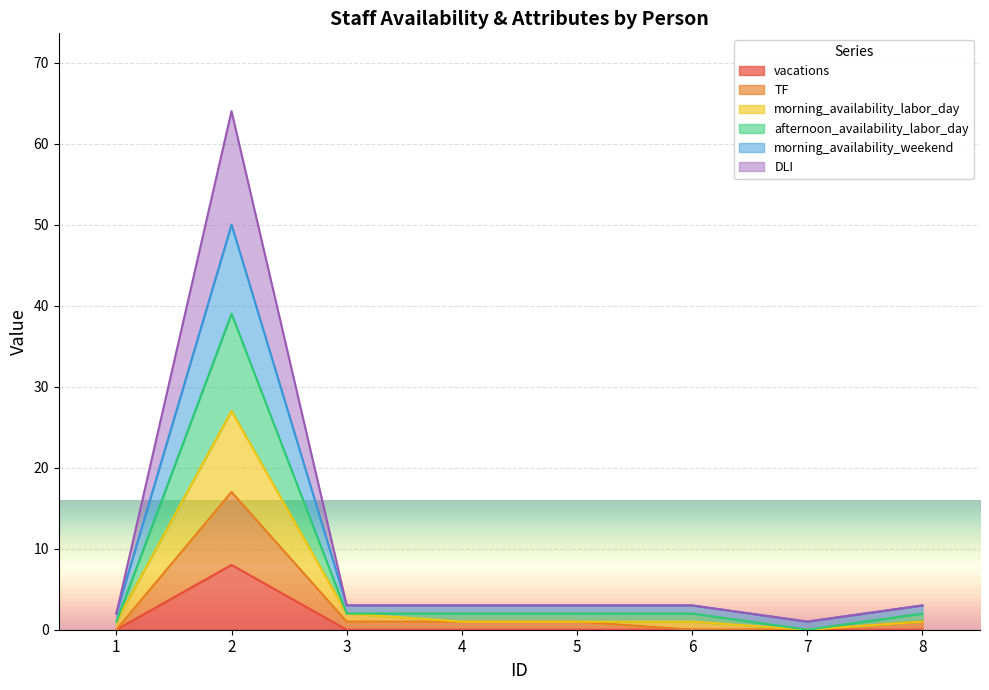

The value of vacations at 4 is 0. True or false?

True